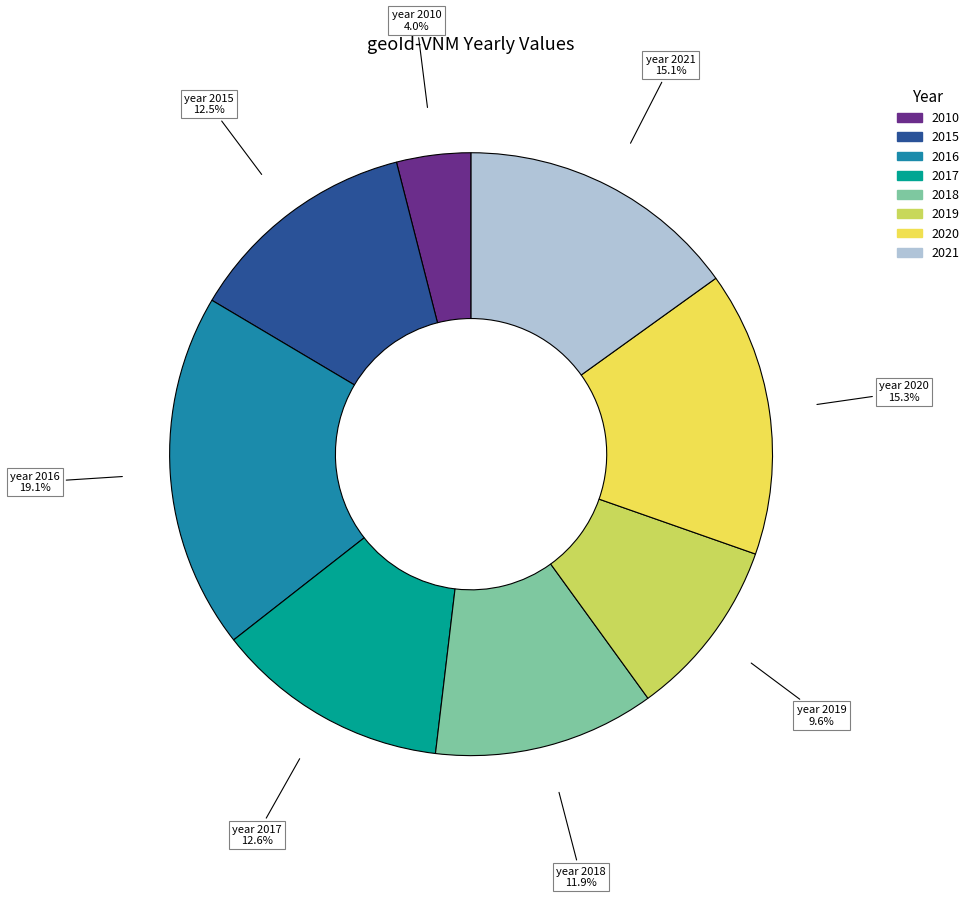

How much of the chart is everything except 2020?

84.7%